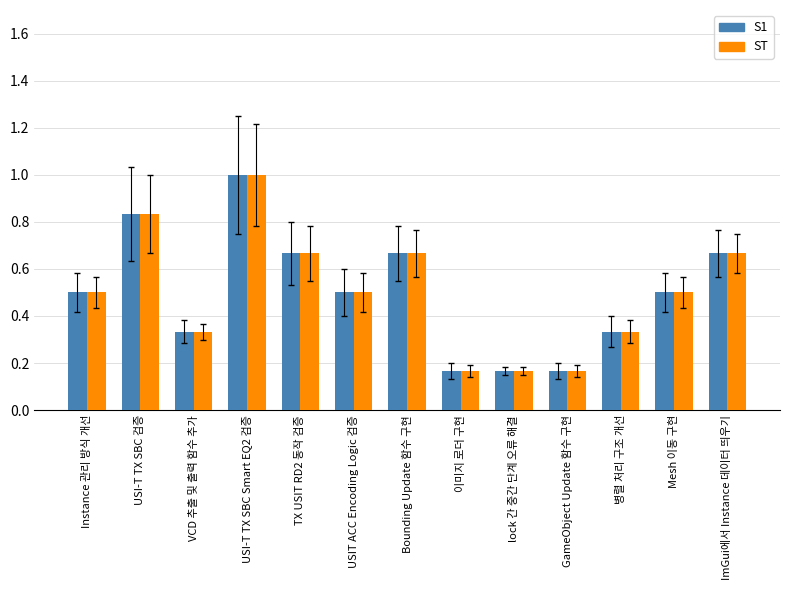

What is the label of the 2nd bar from the right?

Mesh 이동 구현